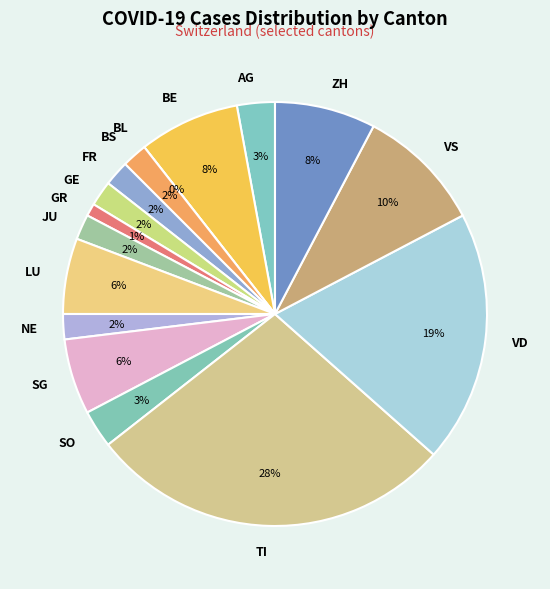

Count the number of slices in the pie.

16